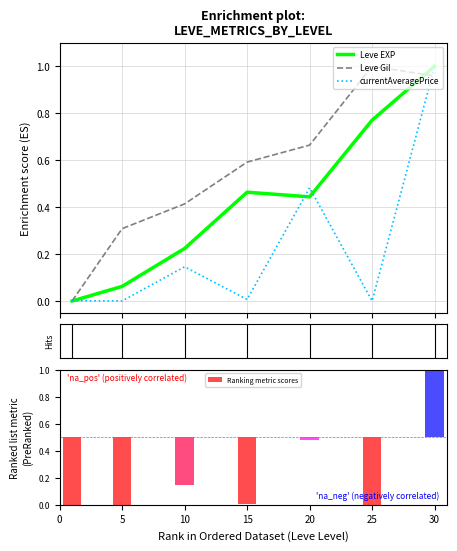

At which category is the sum across all series the highest?

30